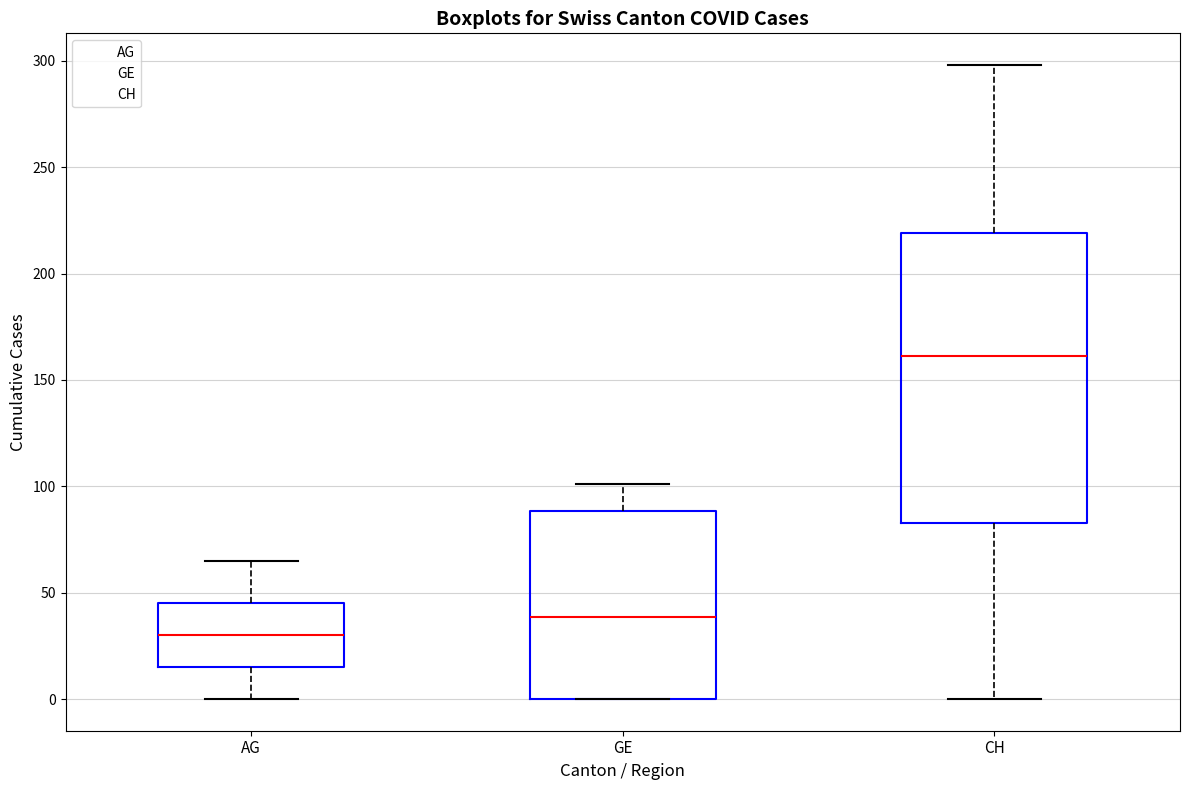

Which box's median line is the lowest?

AG